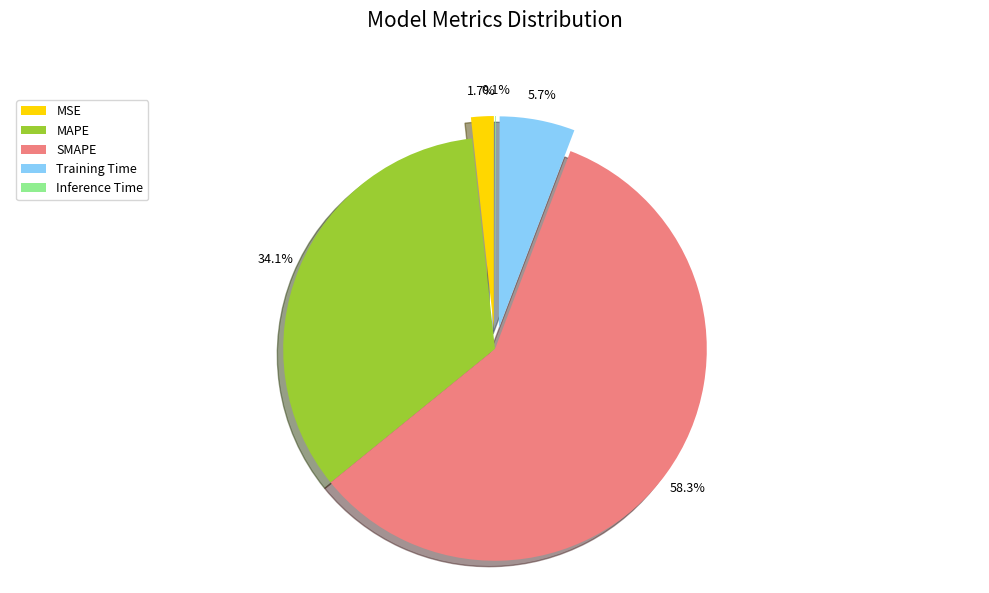

Which slice is the largest?

SMAPE